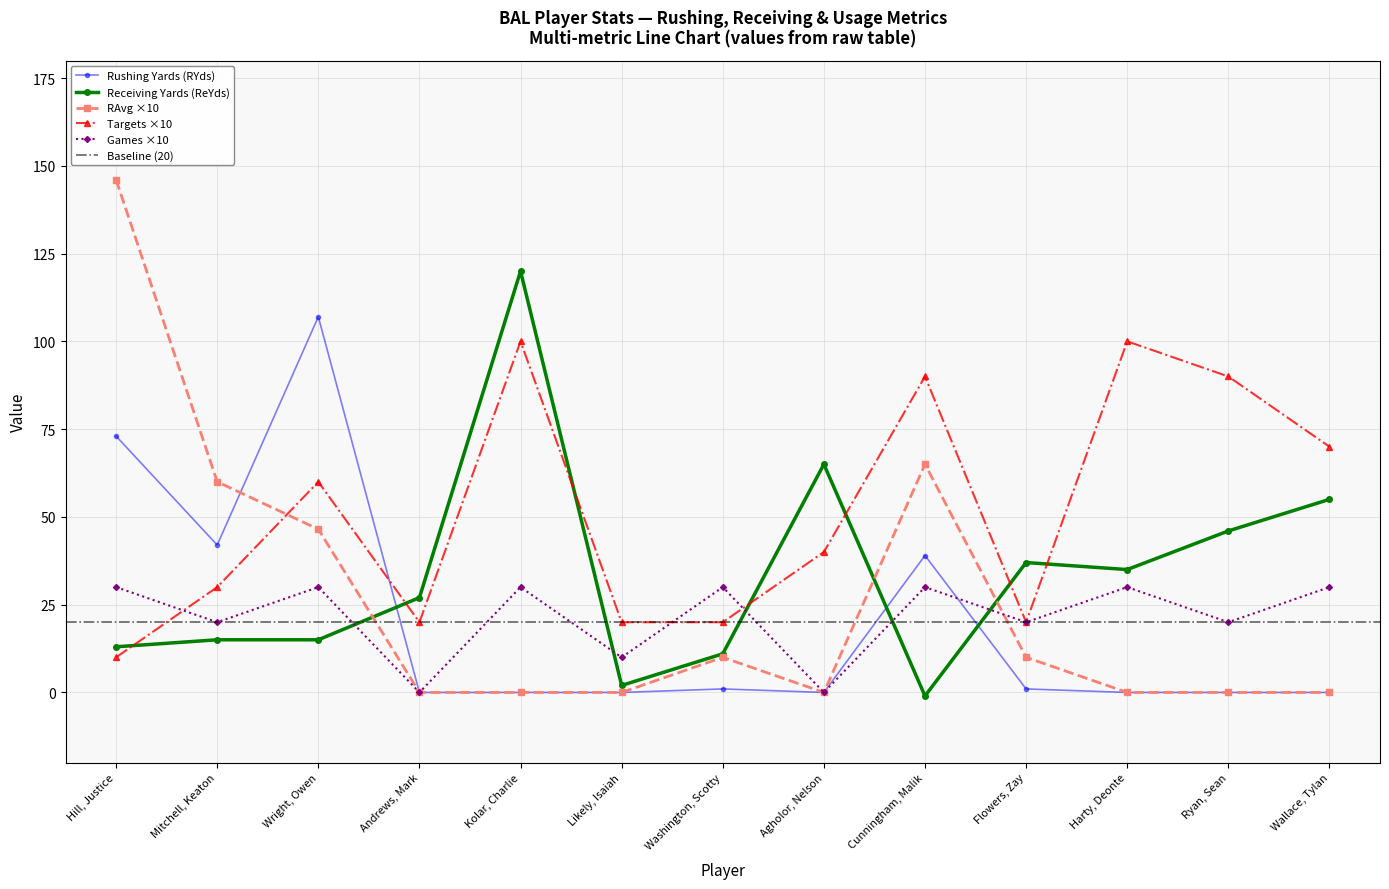

The Receiving Yards (ReYds) series shows 184.3 at Kolar, Charlie. True or false?

False